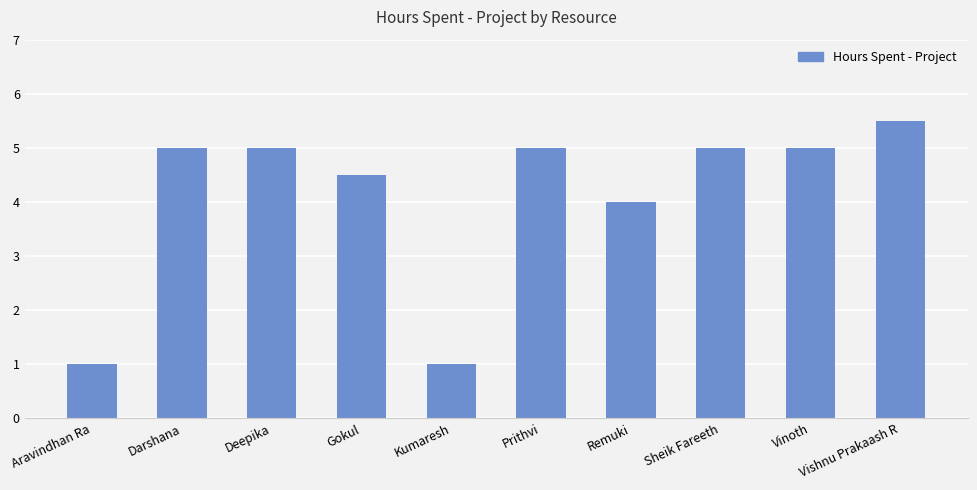

At which label is the value closest to 3?

Remuki